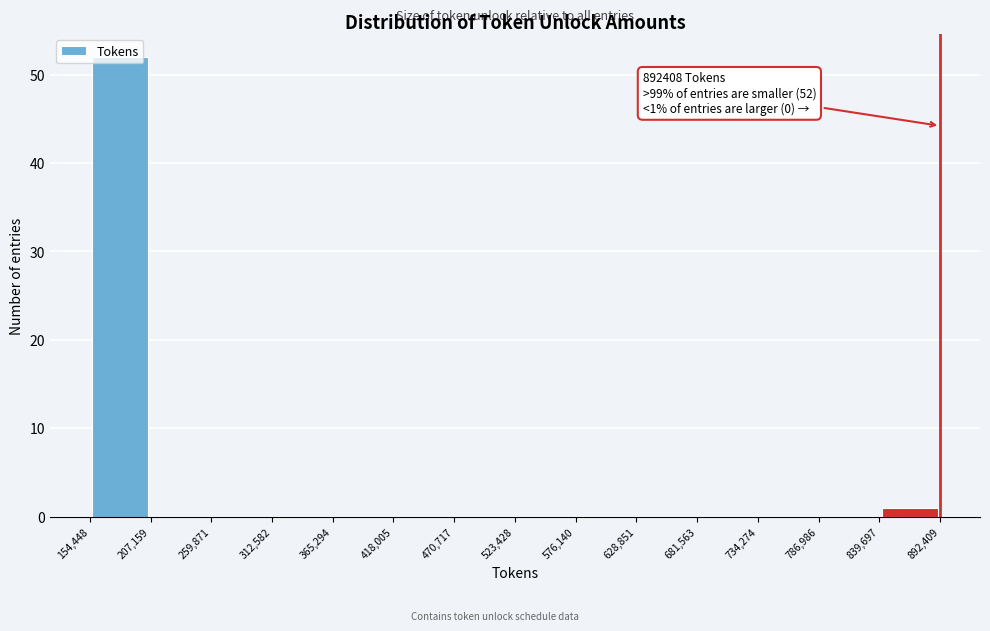

Over which range of the x-axis is the bar tallest?

154,448 to 207,159